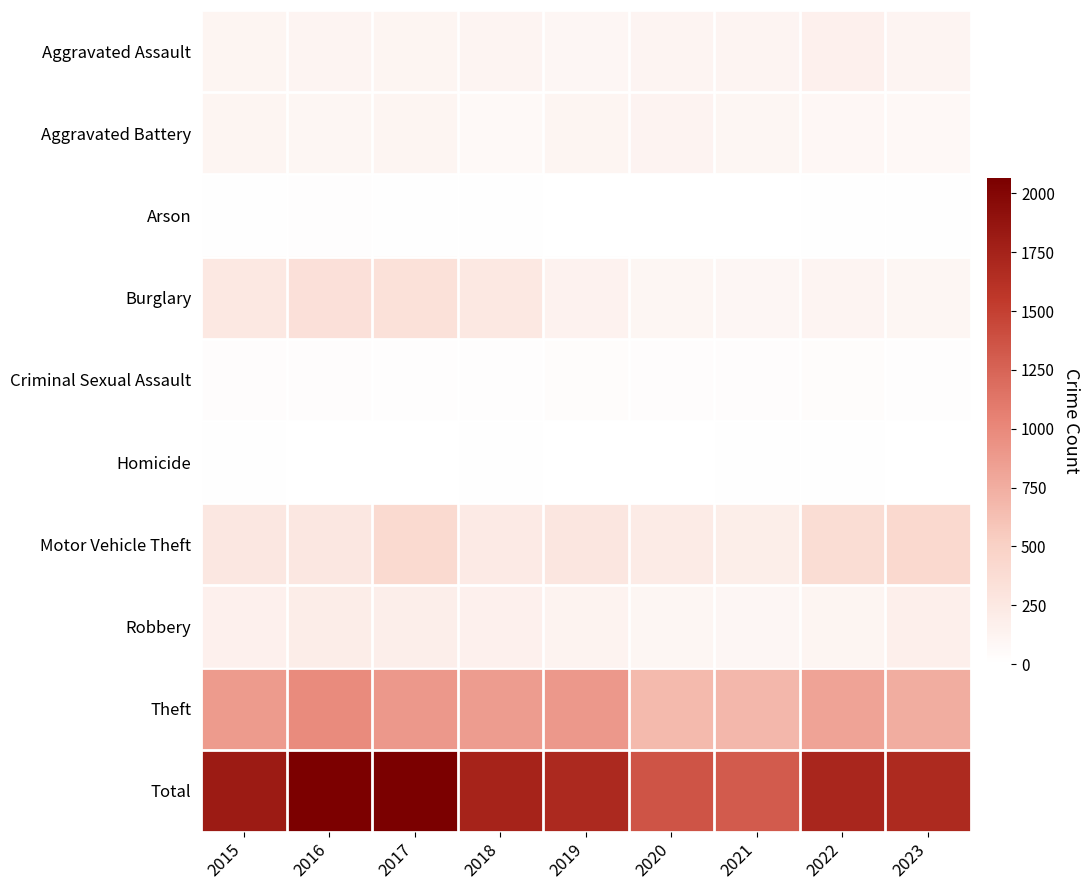

What is the spread (max minus min) of values at 2022?

1702